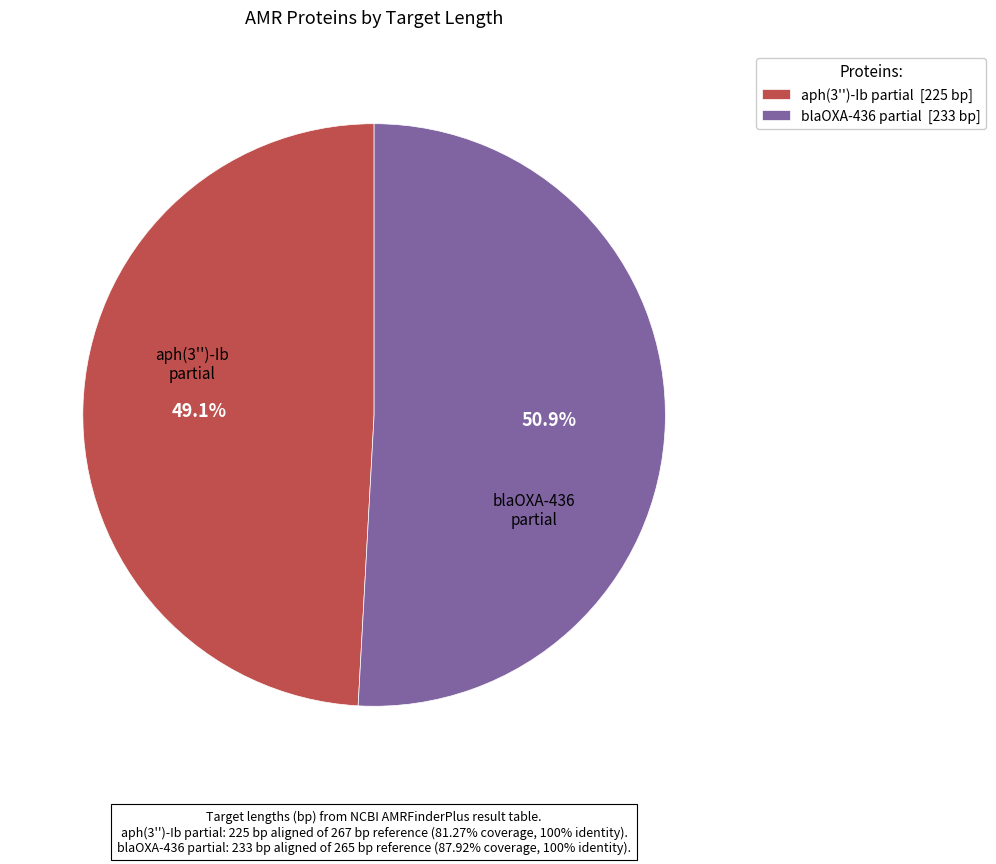

Is there a majority slice in this chart?

Yes